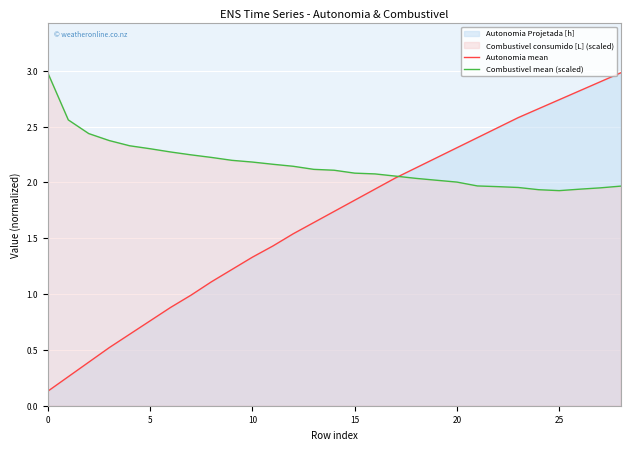

How many intersections are there between Autonomia mean and Combustivel mean (scaled)?

1